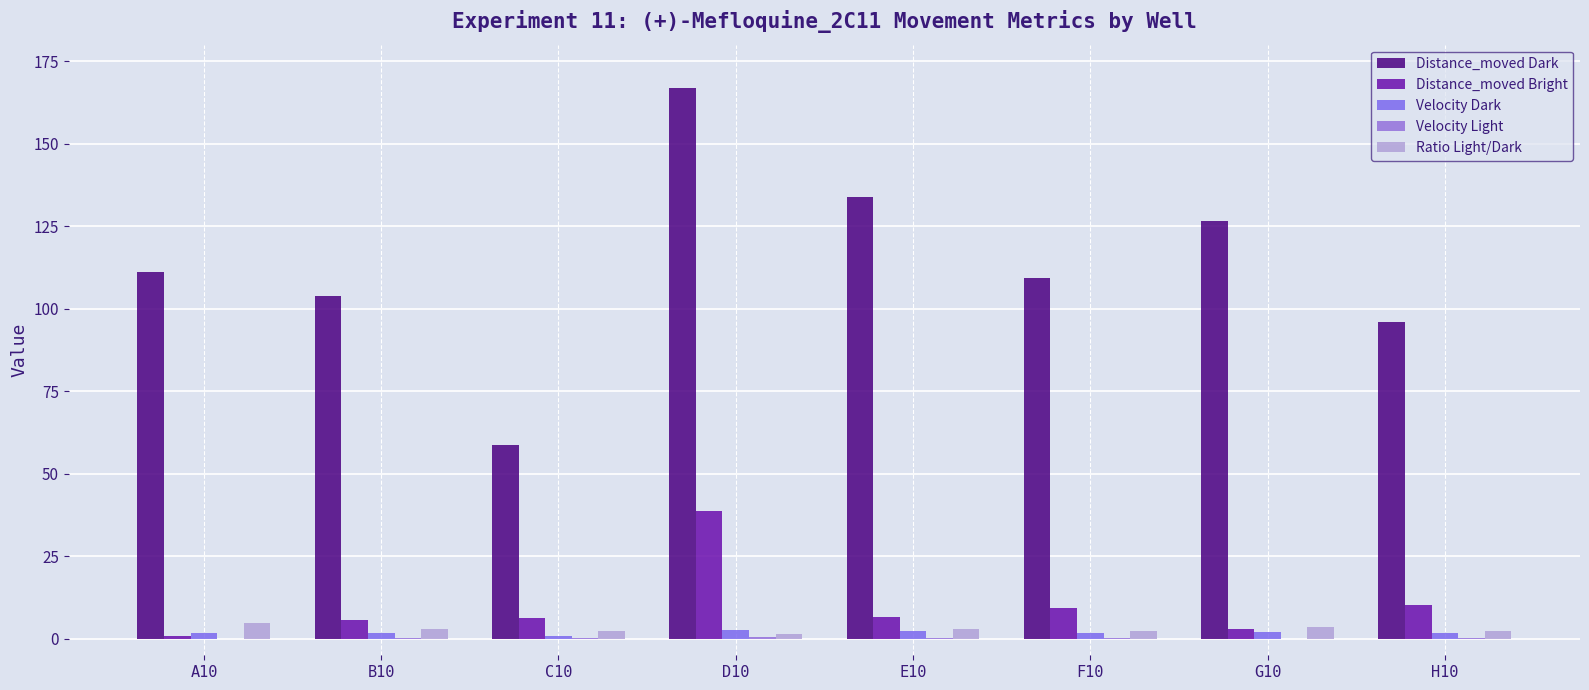

How many distinct data groups are displayed?

5